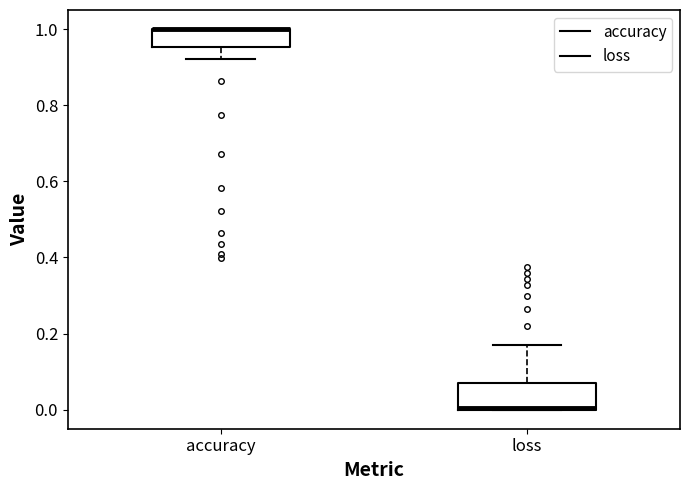

Reading left to right, transcribe this box plot: for each box, give where its median line is, the range the box spans, and where its two whiskers end, as read against the y-axis. The values are not printed on the chart, so give them approximately, as read against the axis.

accuracy: median 1.00 (drawn on the box's upper edge), box 0.96 to 1.00, whiskers 0.92 to 1.00
loss: median 0.00 (drawn on the box's lower edge), box 0.00 to 0.08, whiskers 0.00 to 0.16